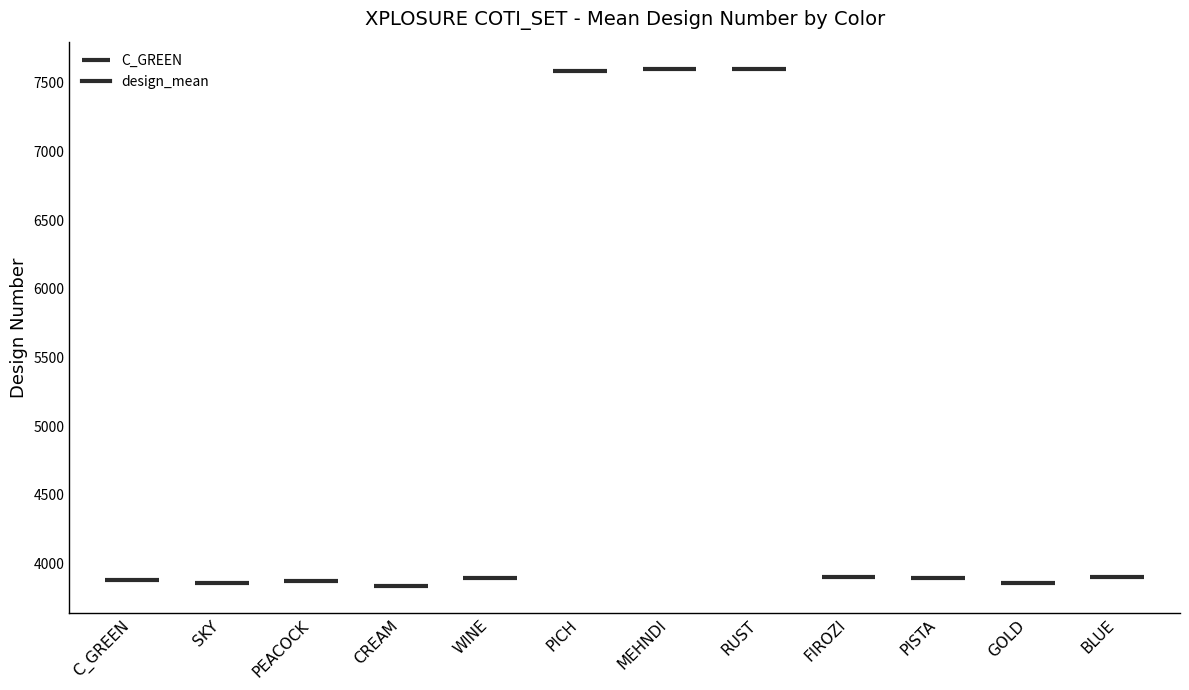

The chart shows a value of 2406 at MEHNDI. True or false?

False